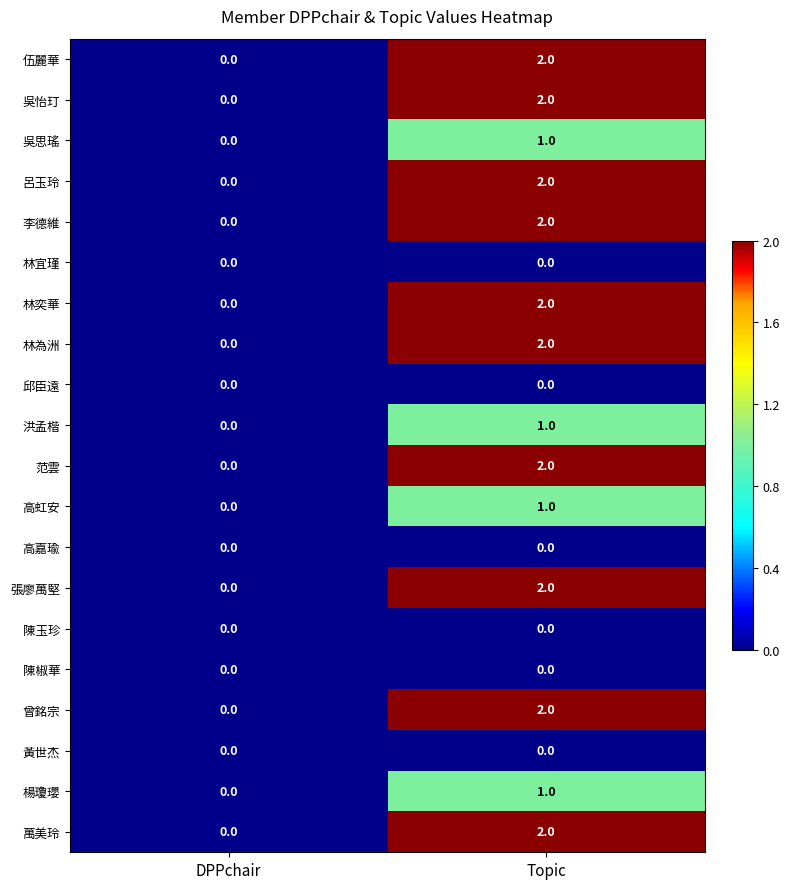

At which category is the sum across all series the highest?

Topic